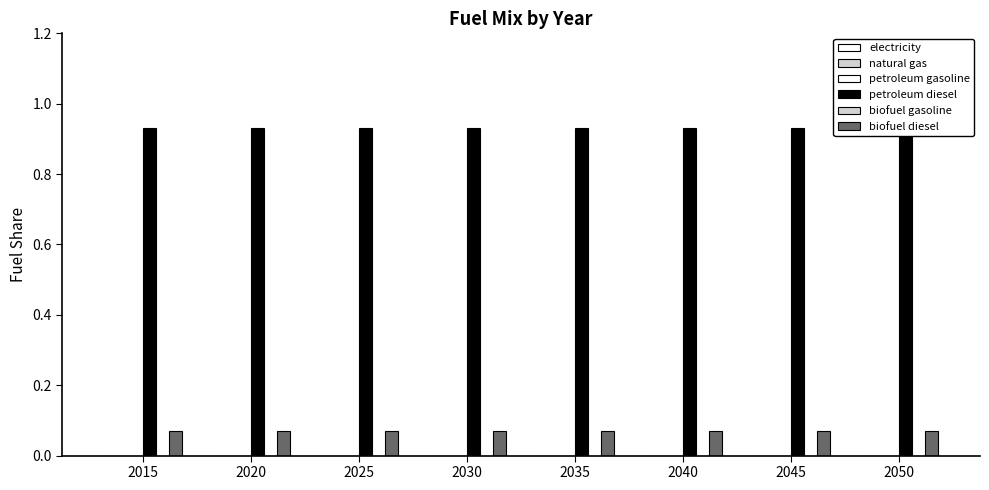

Rank the series at 2035 from highest to lowest value.

petroleum diesel, biofuel diesel, electricity, natural gas, petroleum gasoline, biofuel gasoline